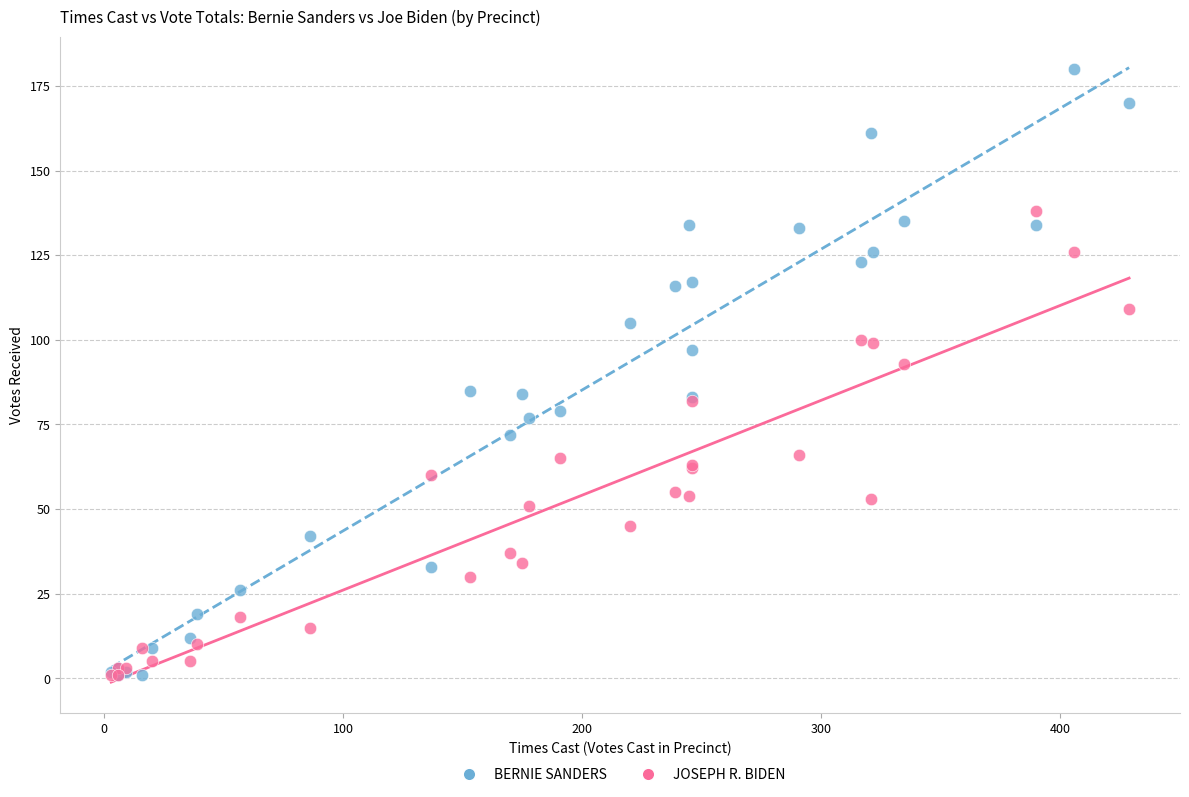

What are all the series names shown in the legend?

BERNIE SANDERS, JOSEPH R. BIDEN